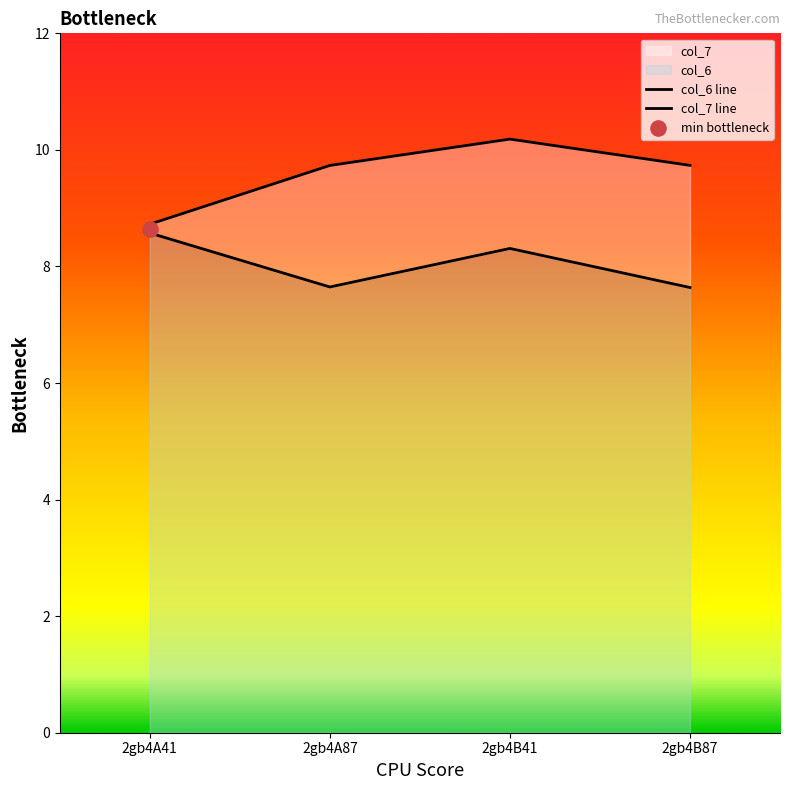

At which category is the sum across all series the highest?

2gb4B41